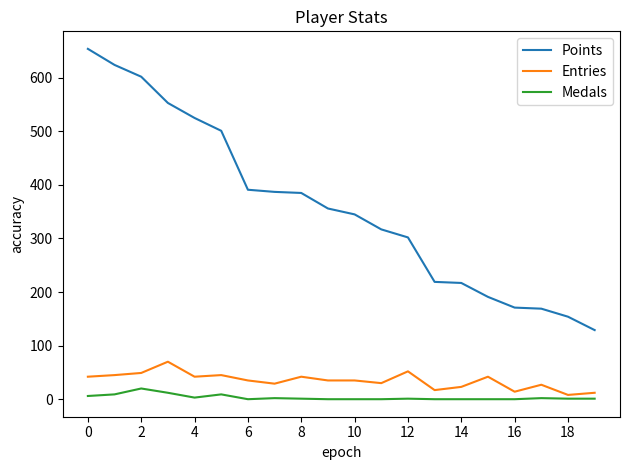

Which series has the largest range (max minus min)?

Points